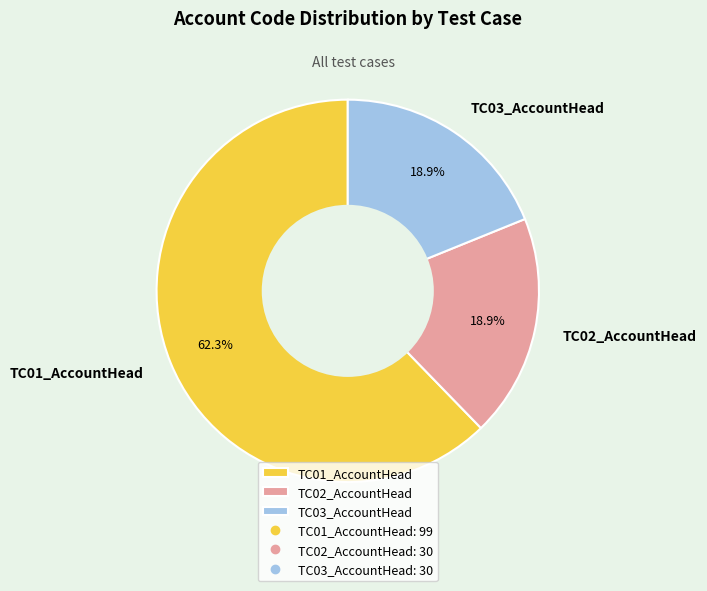

True or false: TC01_AccountHead accounts for 62% of the total.

True